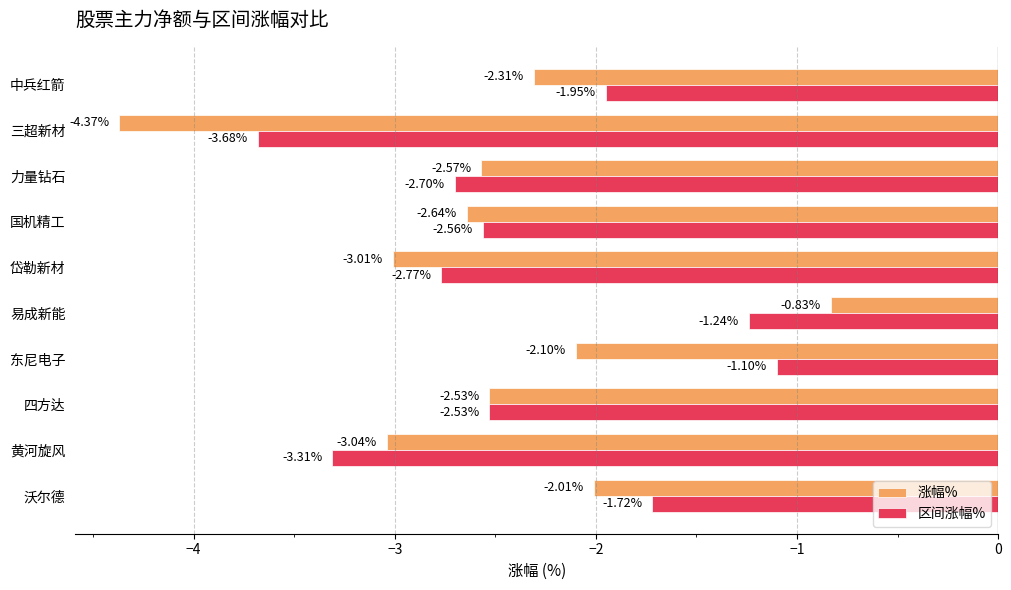

At how many categories does at least one series exceed -3?

8